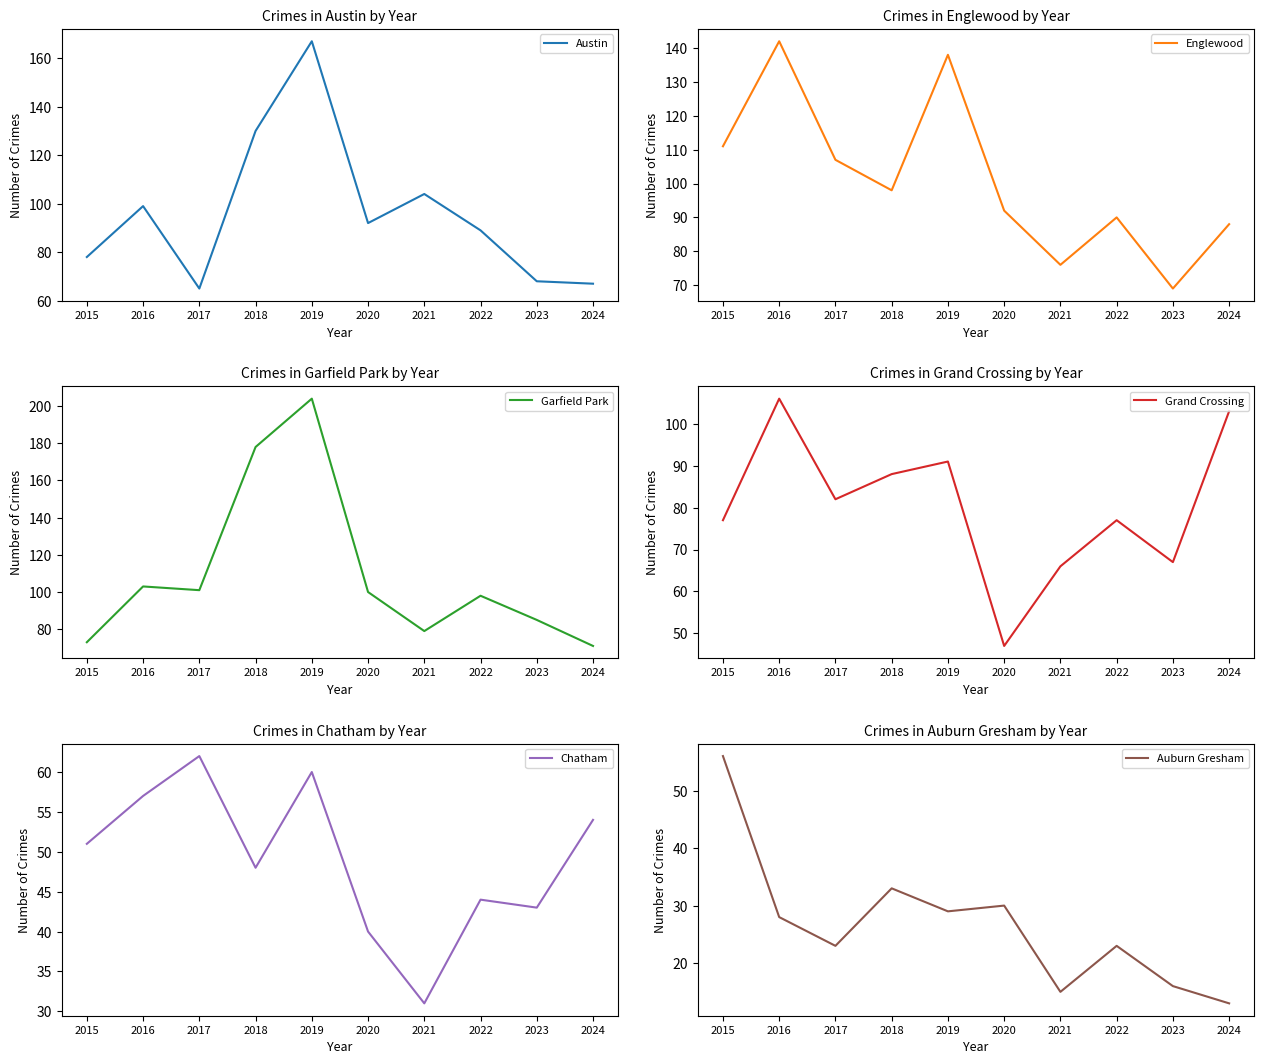

What are all the series names shown in the legend?

Austin, Englewood, Garfield Park, Grand Crossing, Chatham, Auburn Gresham